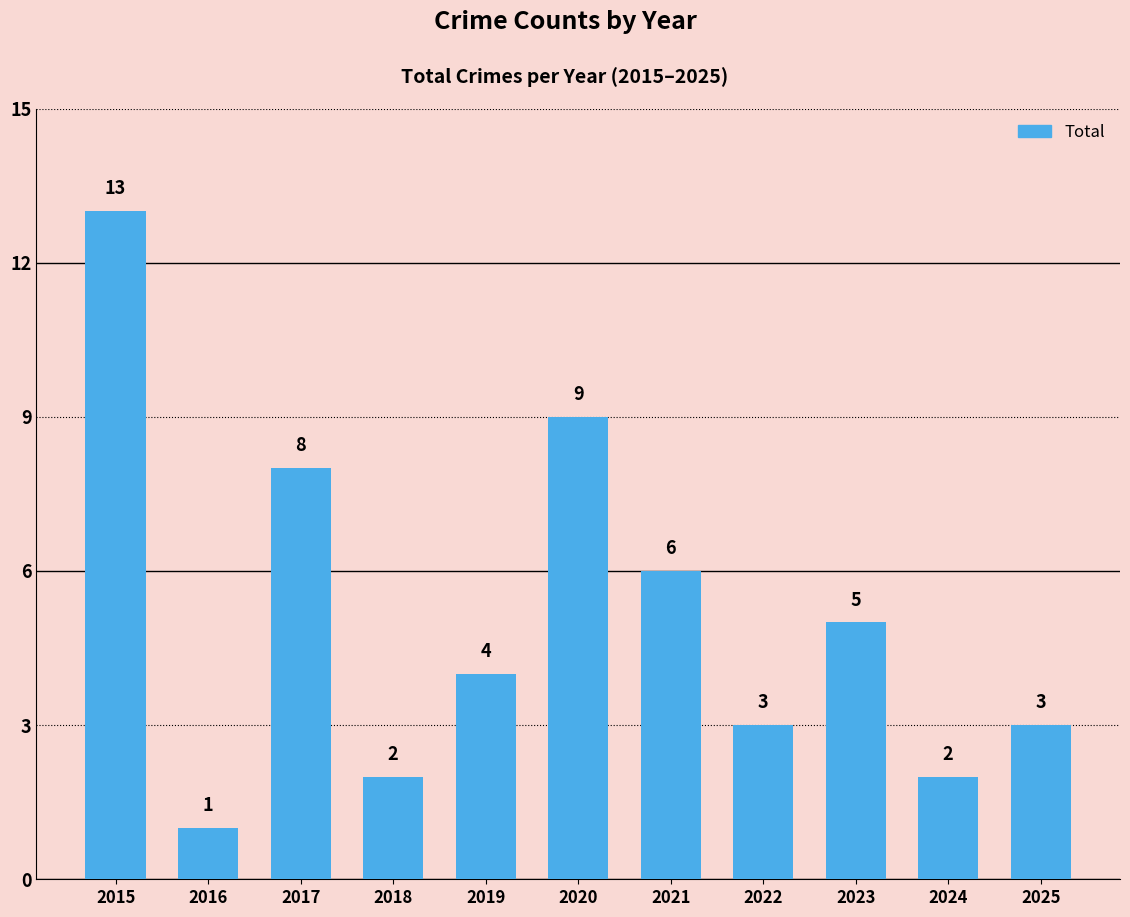

What is the value of the 5th bar from the left?

4